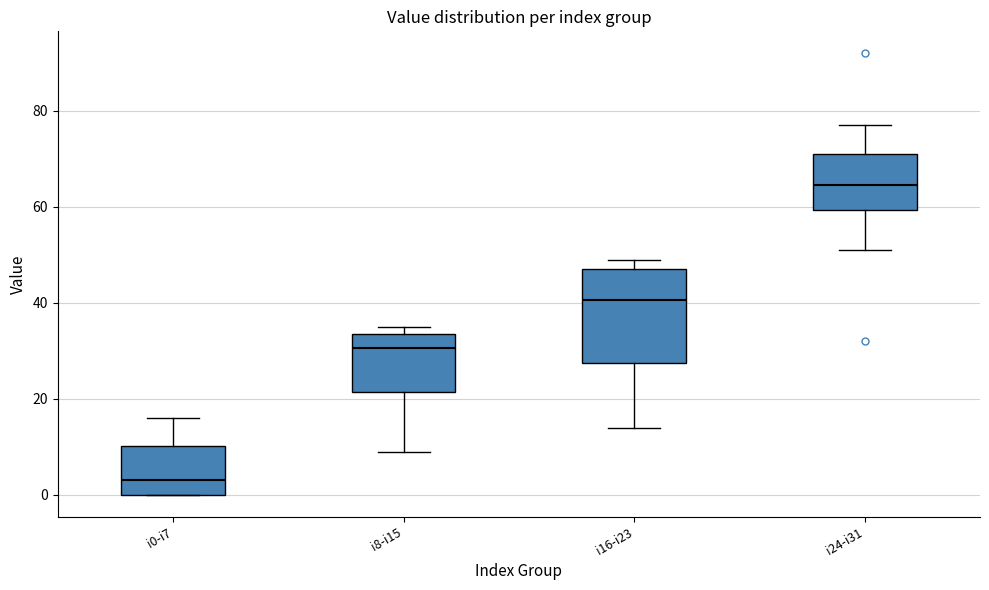

Comparing the boxes themselves (not the whiskers), which one is the tallest?

i16-i23